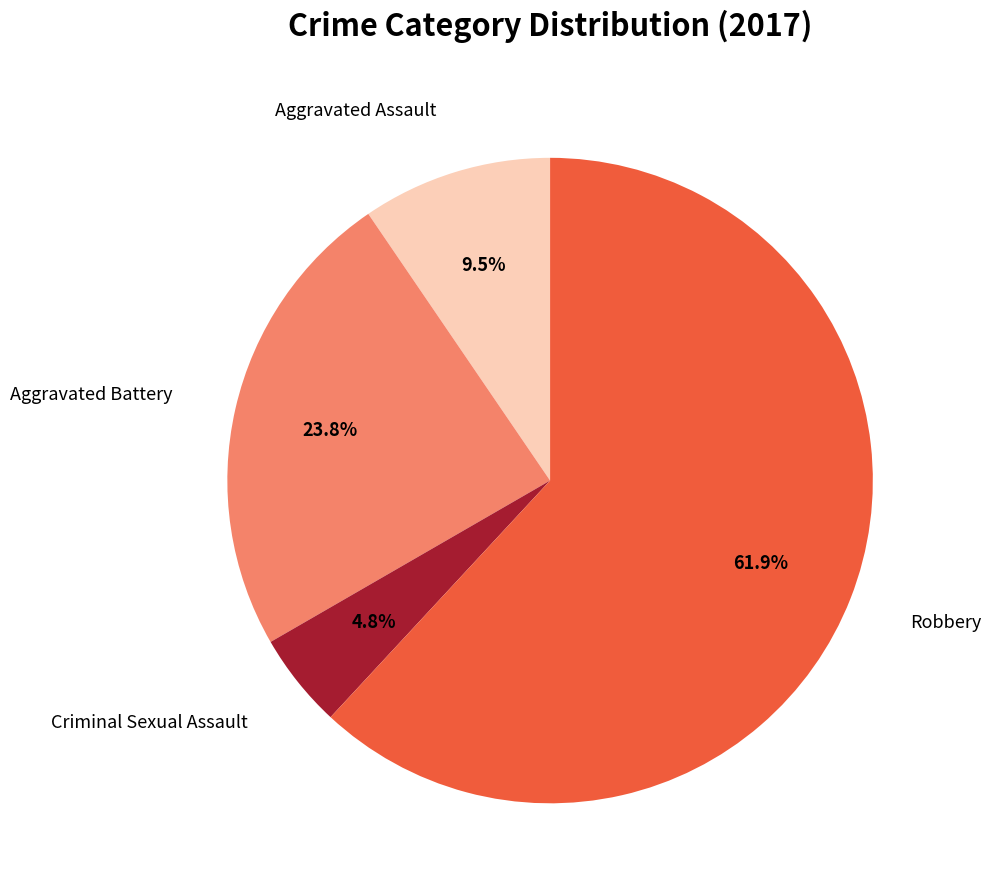

Does any single category account for the majority?

Yes